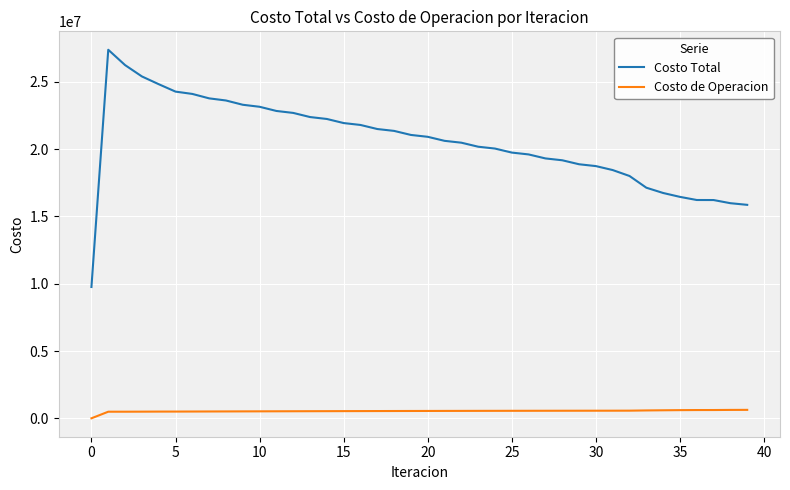

What is the difference between the maximum and minimum values in the Costo de Operacion series?

626635.7